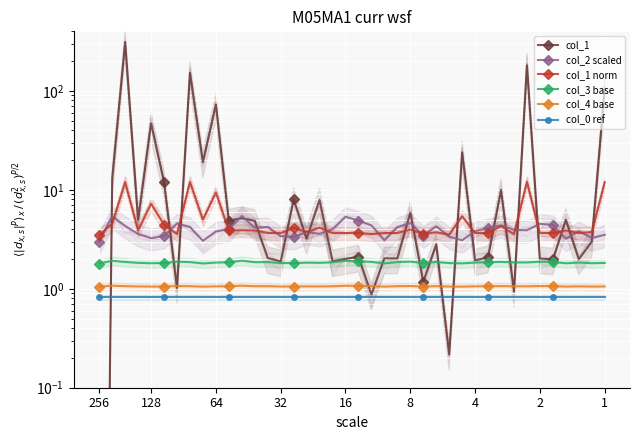

True or false: col_1 has more than 1 interior local peaks.

True